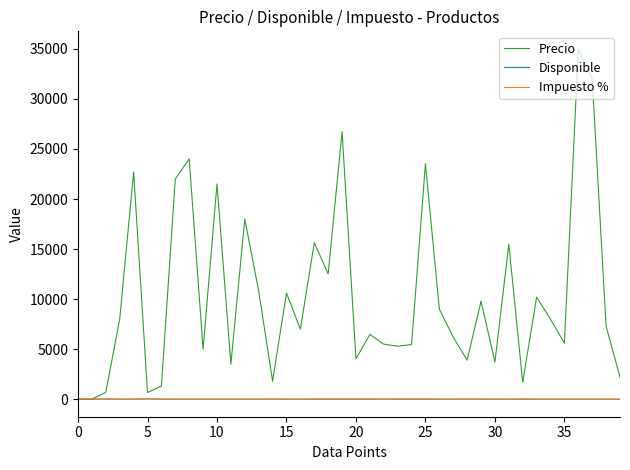

Which series has the largest range (max minus min)?

Precio